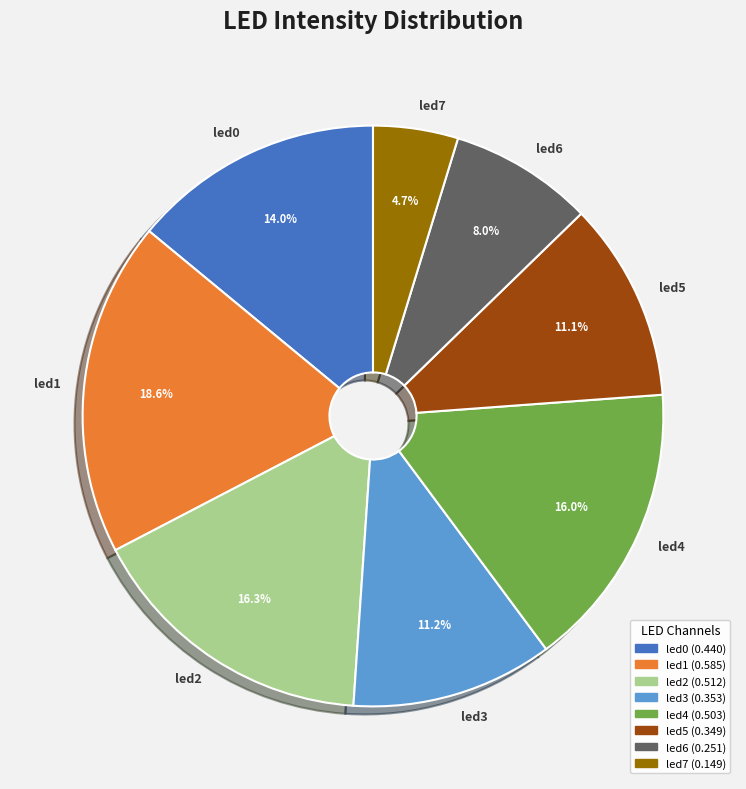

To the nearest percent, what is the average slice percentage?

12%